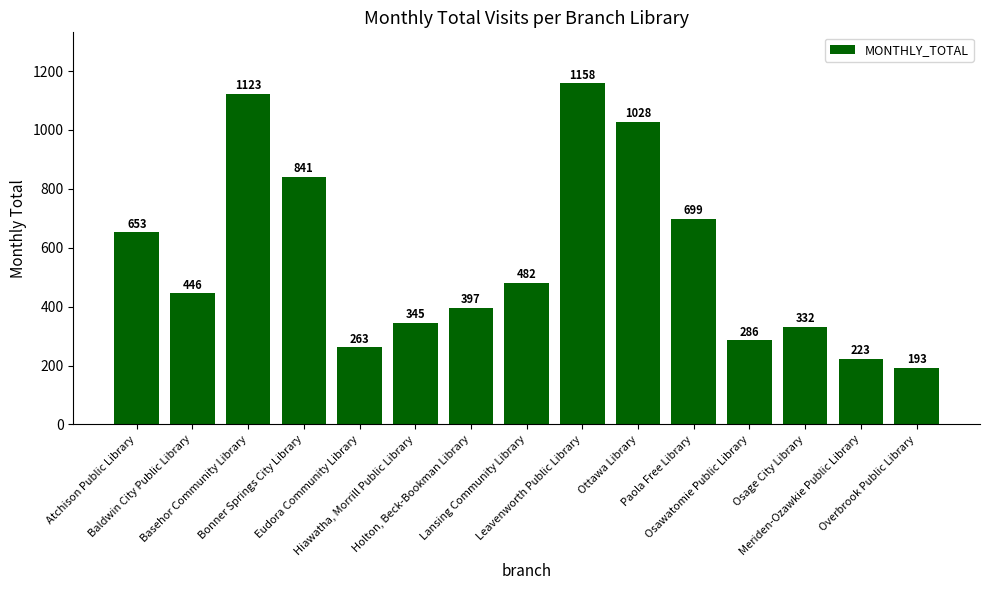

What is the value of the 12th bar from the left?

286